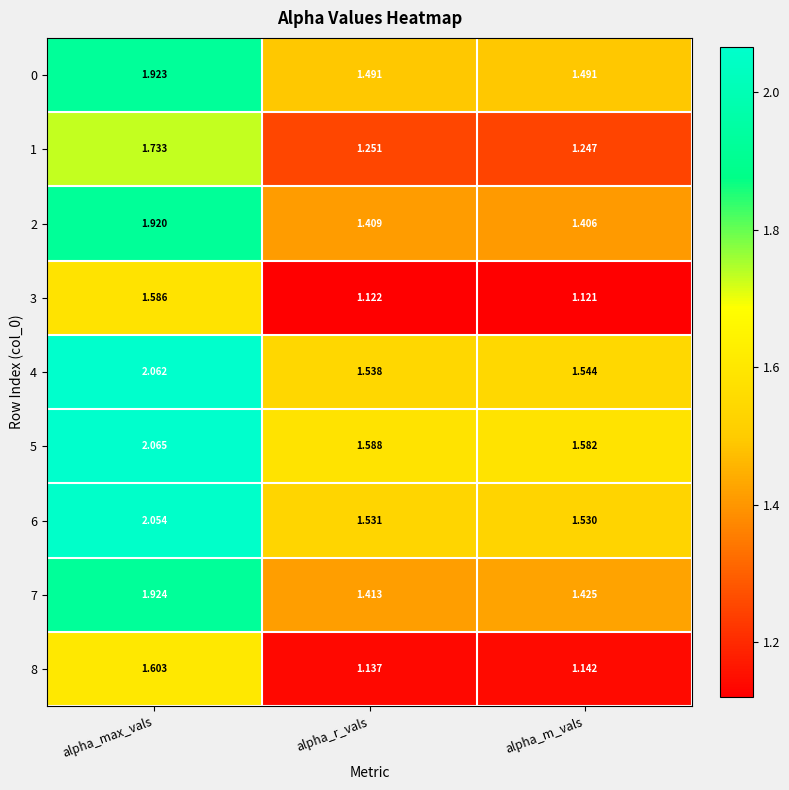

At how many categories does at least one series exceed 1?

3